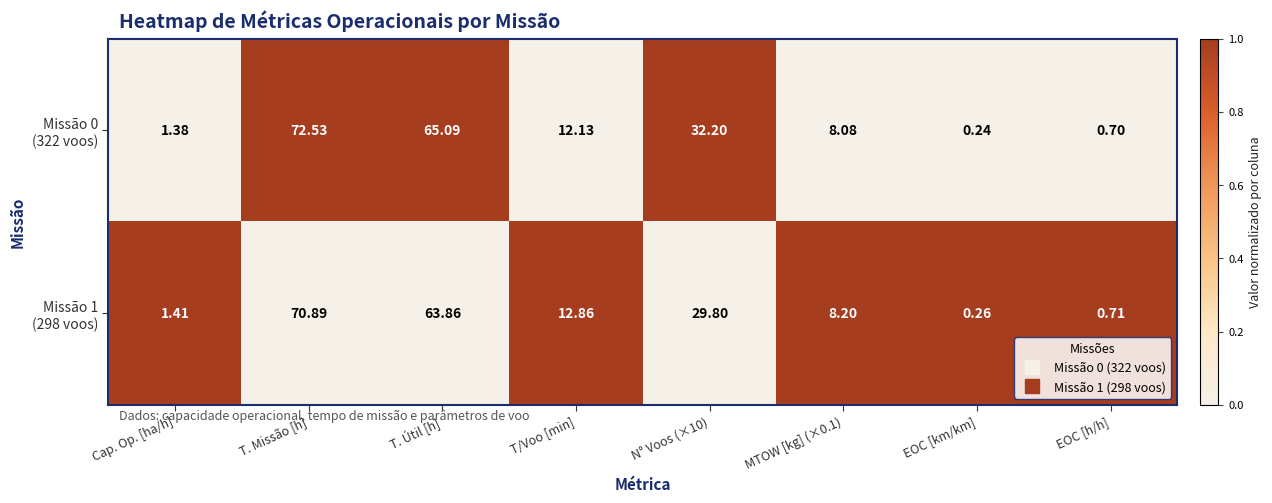

At which category is the sum across all series the highest?

T. Missão [h]